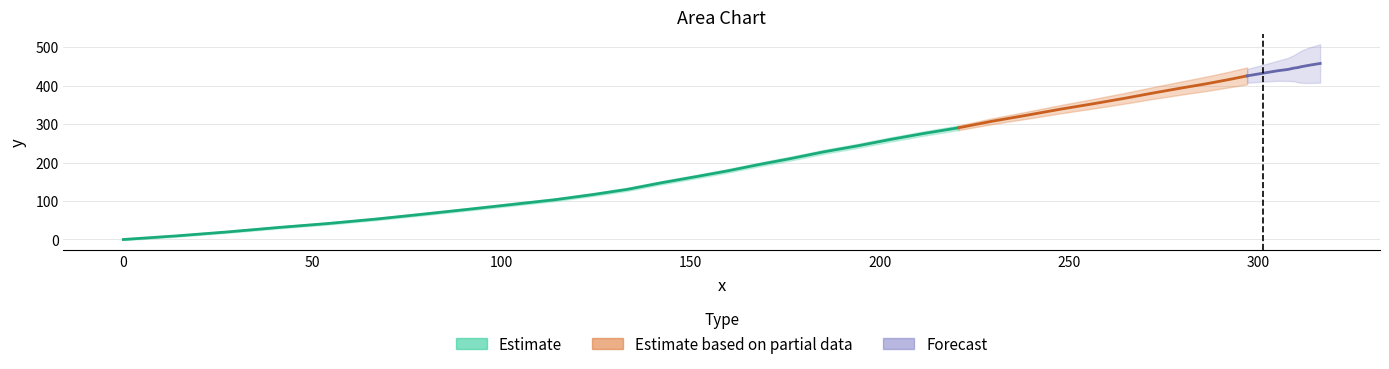

What is the maximum value shown in the chart?

457.8